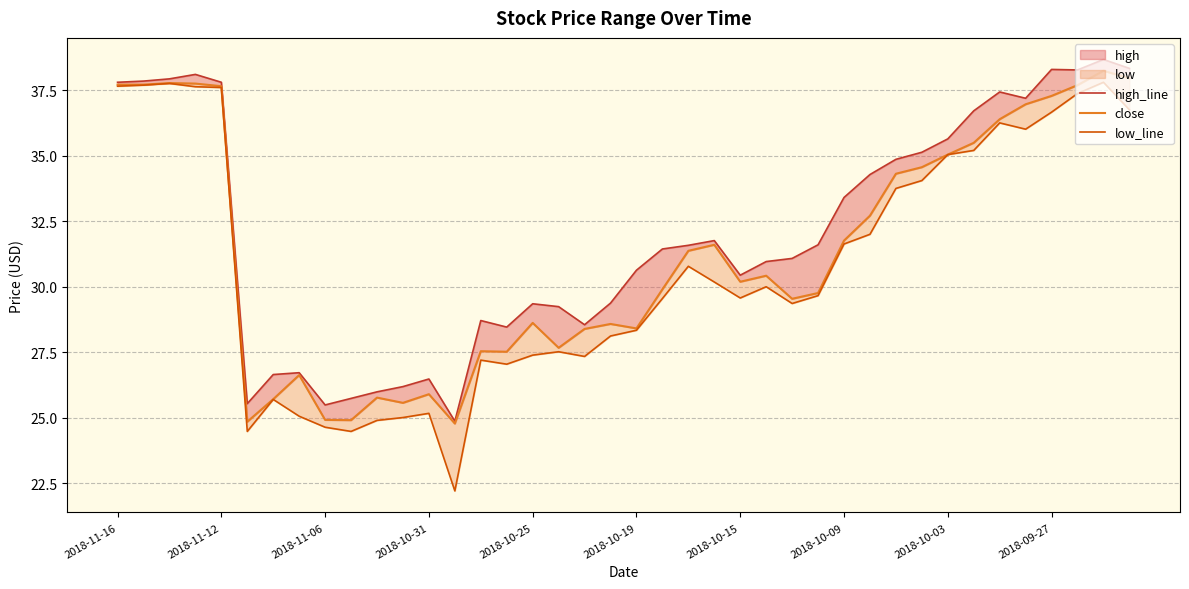

What is the sum of the close values at 2018-10-25 and 2018-10-09?

60.4